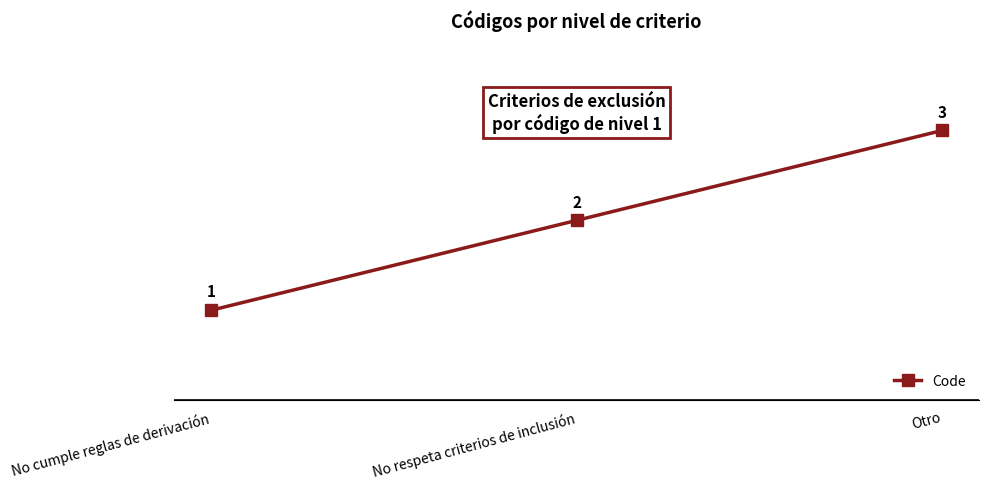

Rank the categories by value from highest to lowest.

Otro, No respeta criterios de inclusión, No cumple reglas de derivación